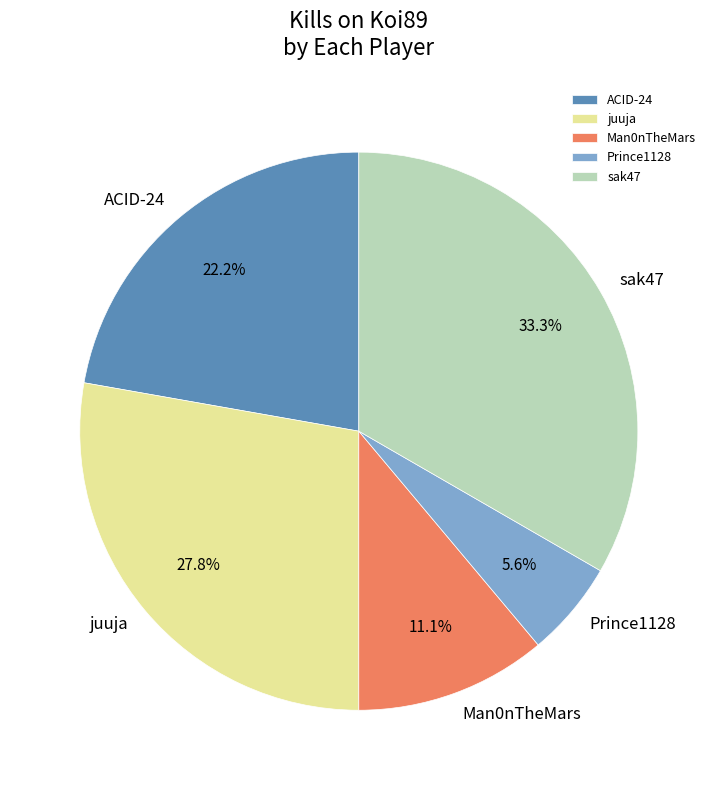

To the nearest percent, what percentage of the pie is sak47?

33%